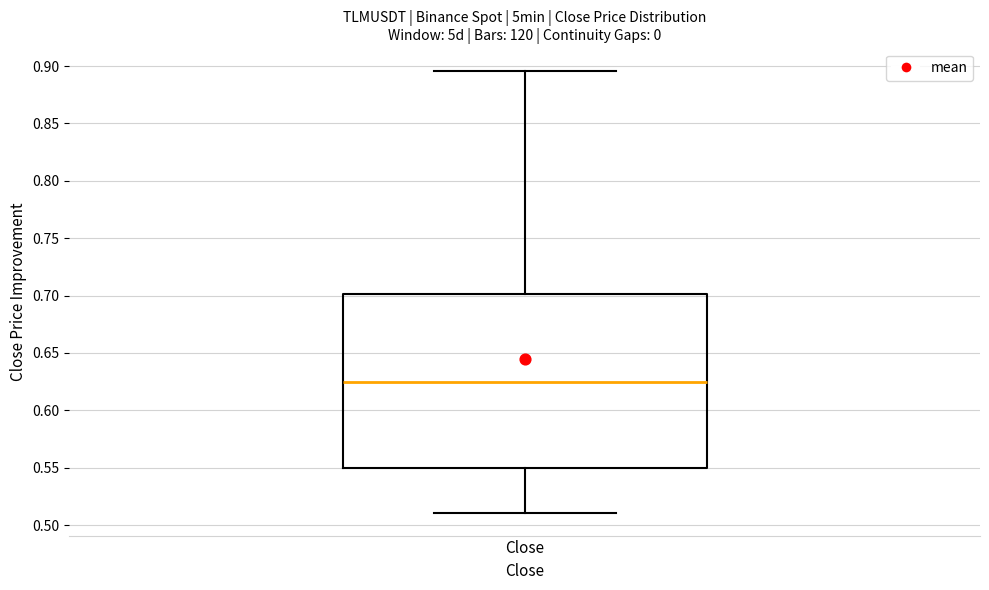

Transcribe this box plot: give where the median line is, the range the box spans, and where the two whiskers end, as read against the y-axis. The values are not printed on the chart, so give them approximately, as read against the axis.

median 0.625, box 0.550 to 0.700, whiskers 0.510 to 0.895